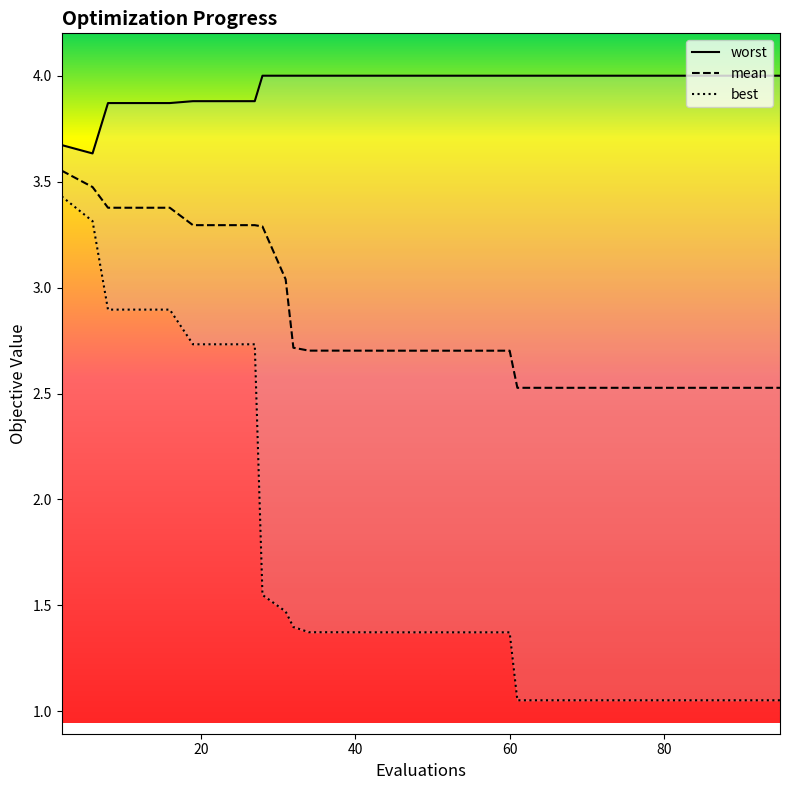

What is the difference between the maximum and second lowest values in the best series?

2.4